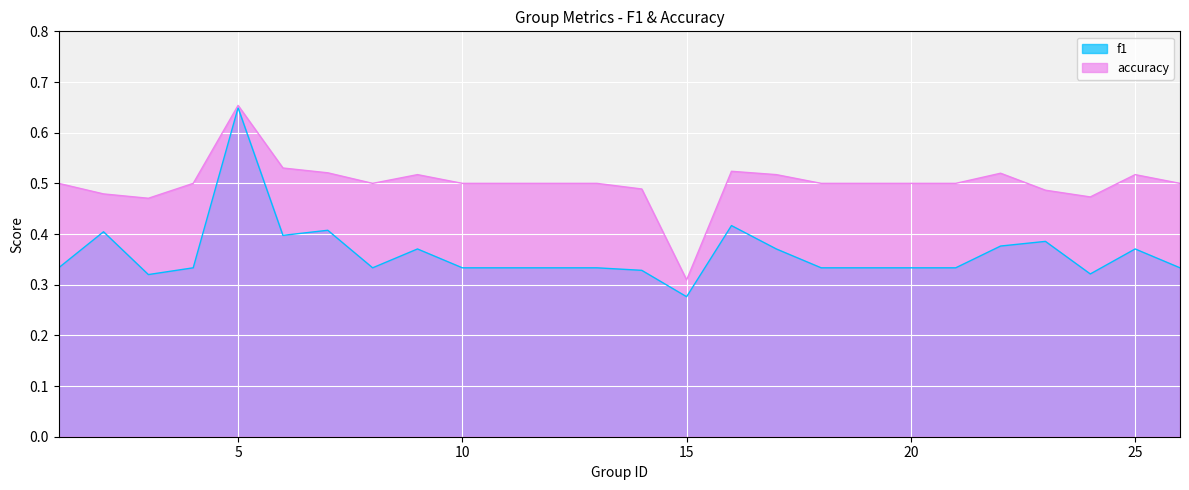

The value of f1 at 21 is 0.2. True or false?

False